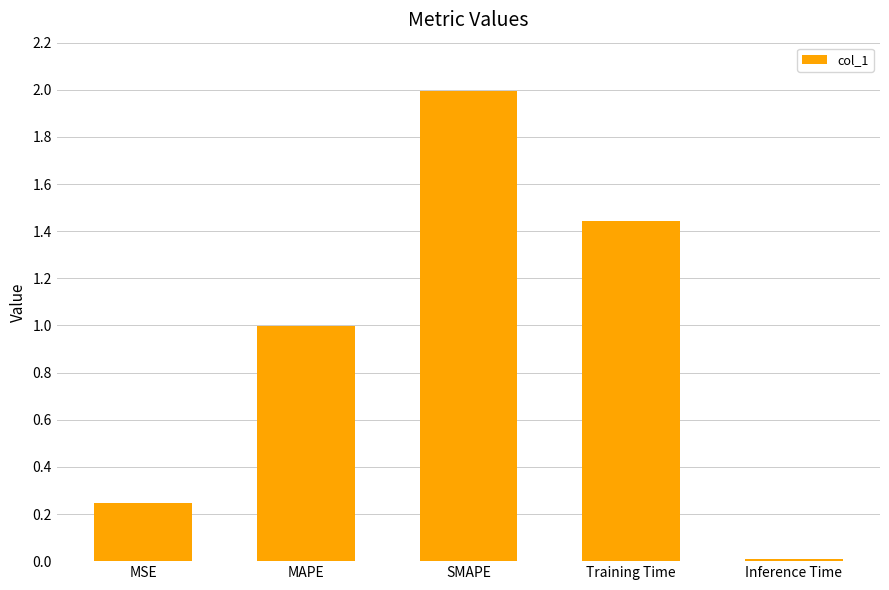

Is it true that the value at Inference Time is 0.0?

True